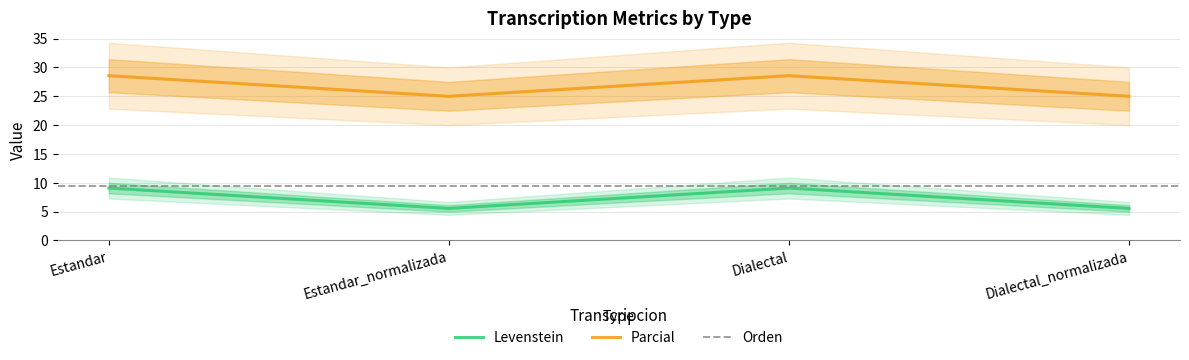

How many interior local peaks does the Parcial series have?

1